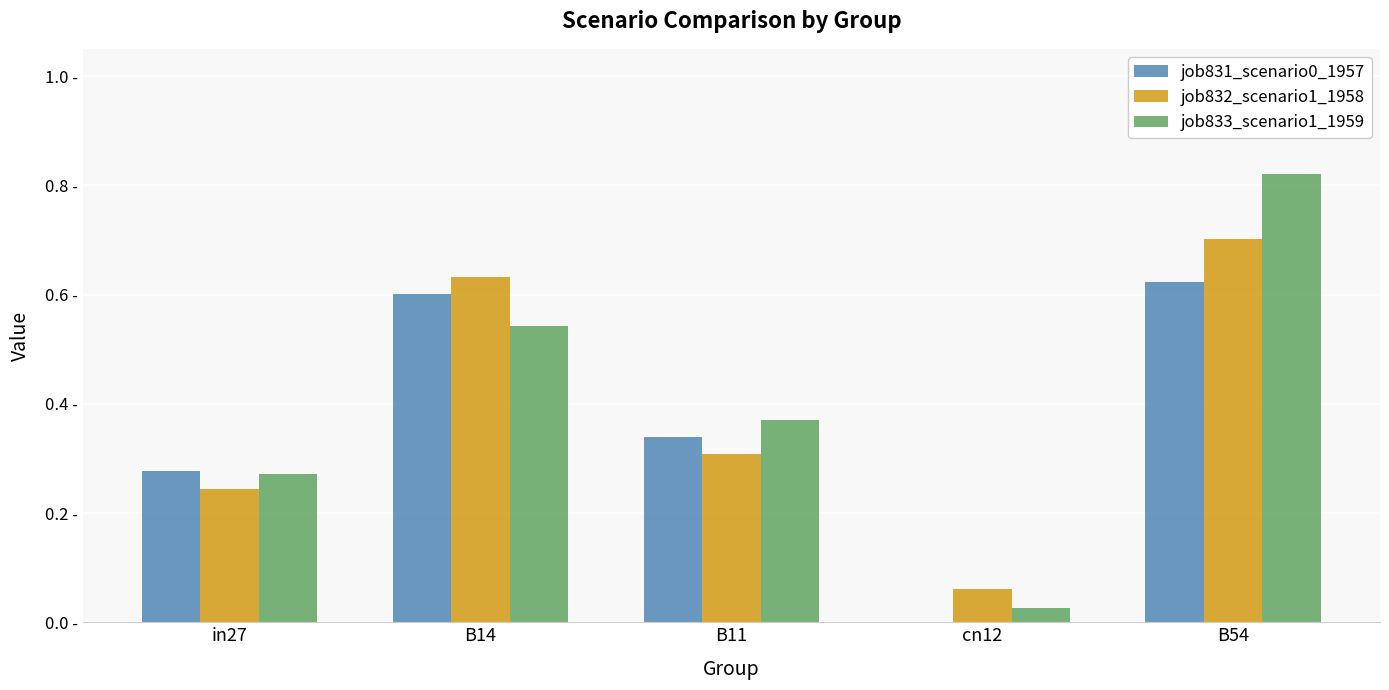

The job832_scenario1_1958 series shows 0.3 at B11. True or false?

True